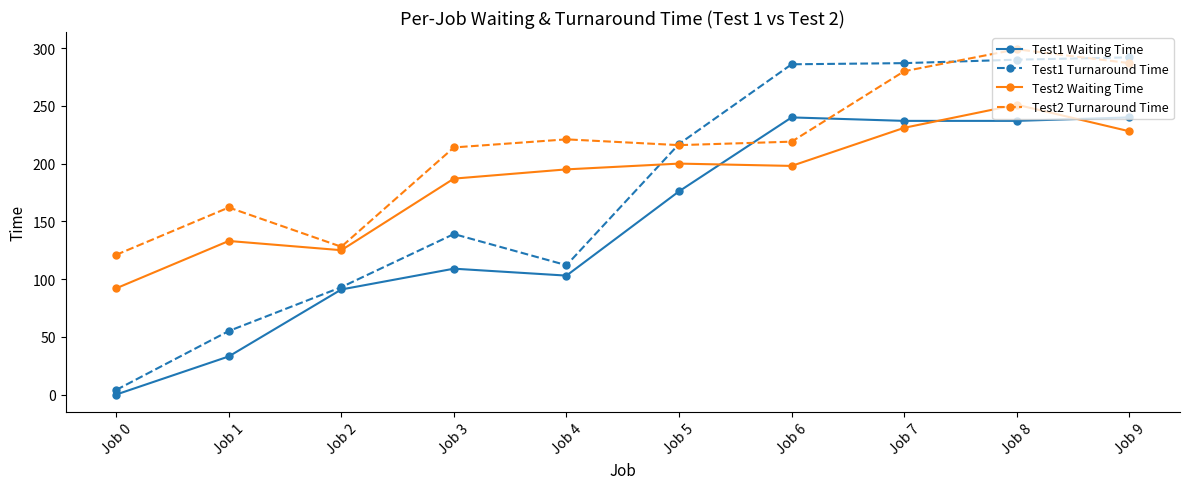

Is it true that Test2 Waiting Time equals 98 at Job 8?

False